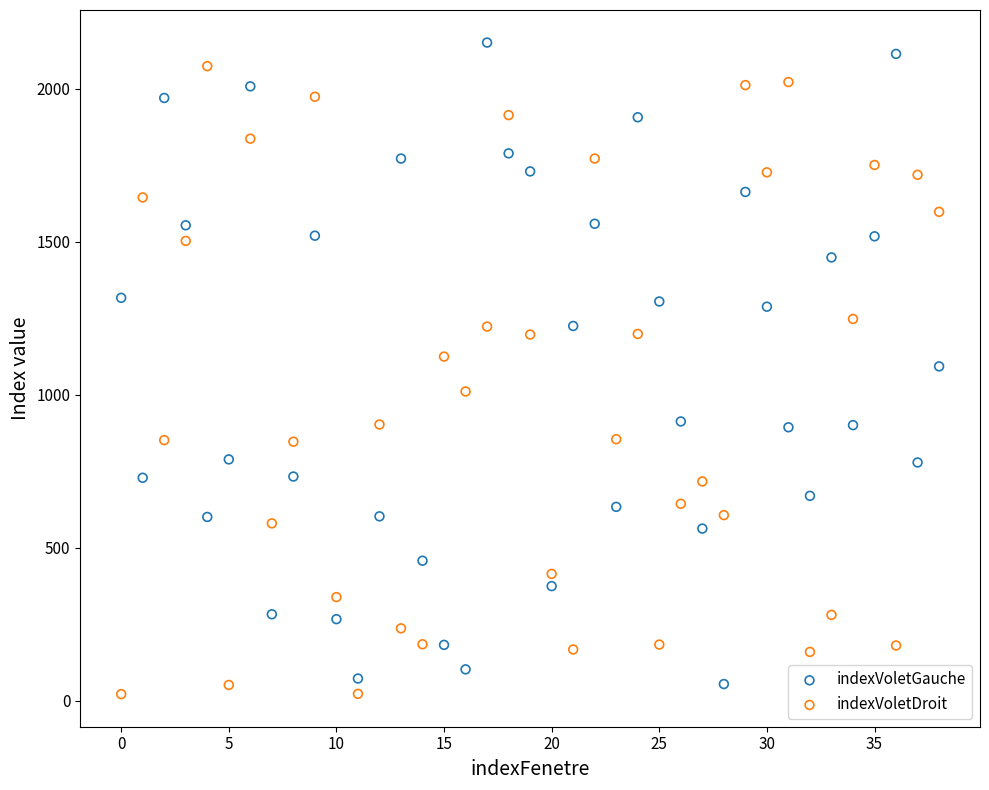

Across all data points, what is the range of Y values (max minus min)?

2129